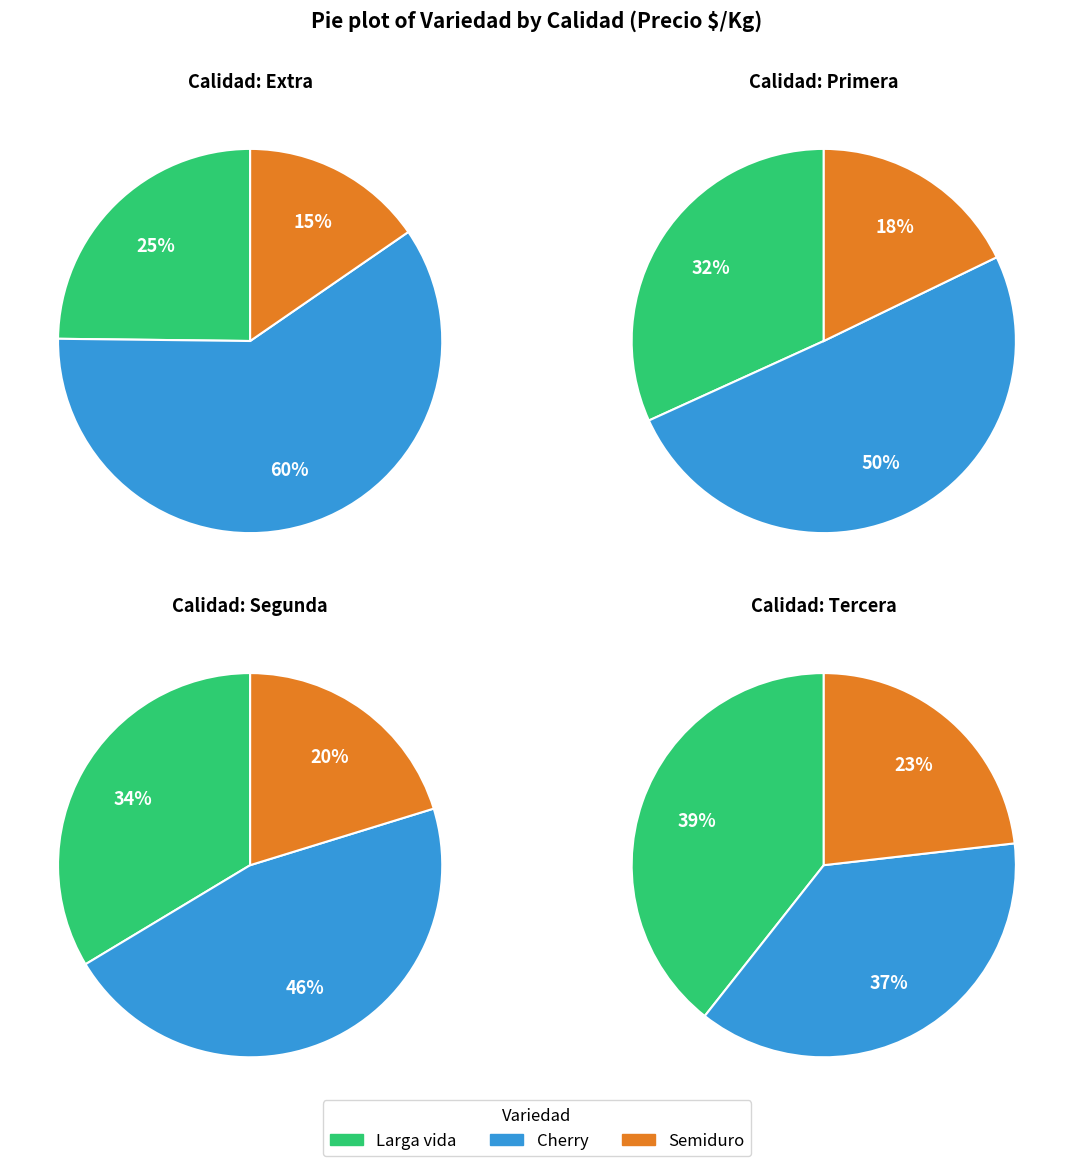

Do Semiduro and Cherry together represent more than half of the pie?

Yes